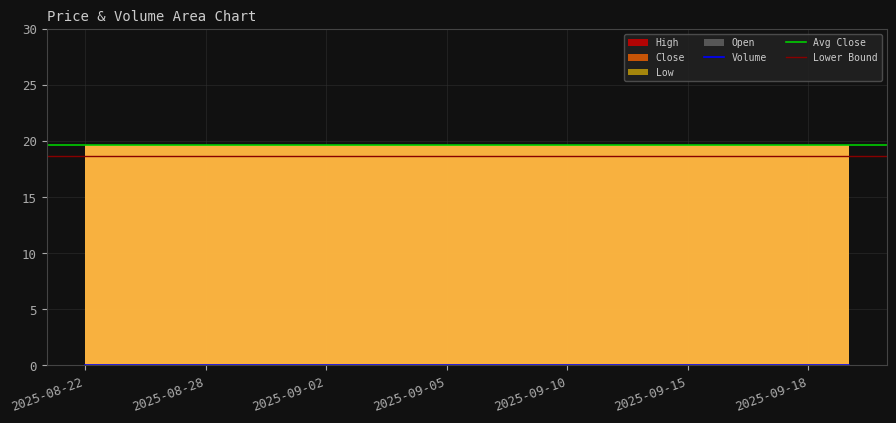

What is the label of the 11th point from the right?

2025-09-05